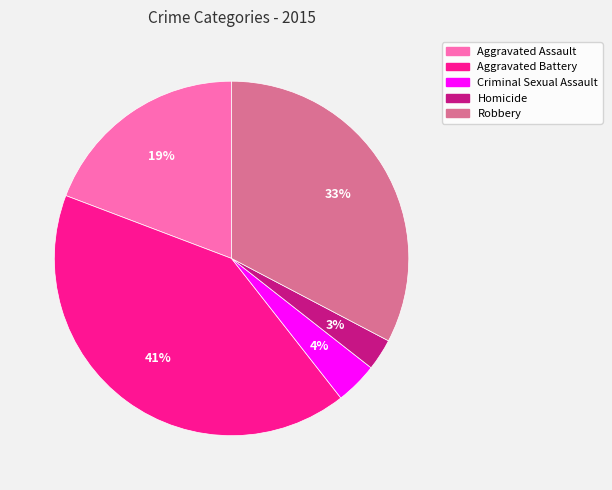

To the nearest percent, what is the difference between the largest and smallest slice percentages?

38%